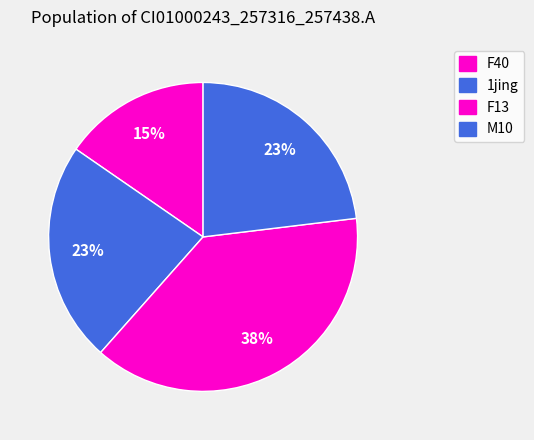

How many slices are in this pie chart?

4